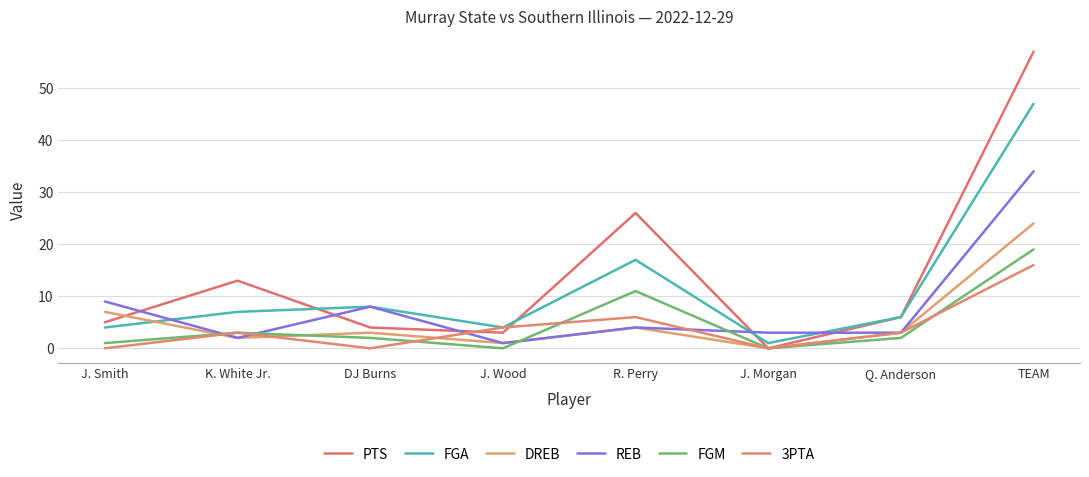

How many lines are shown in the chart?

6